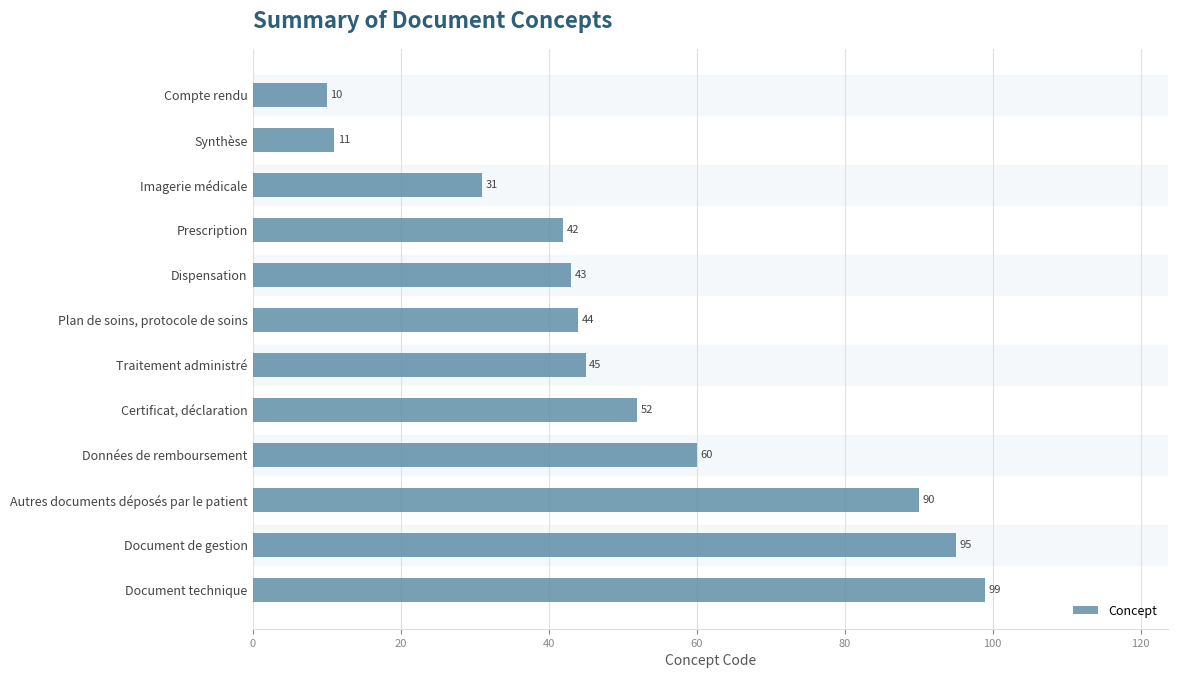

How many bars are there in total?

12